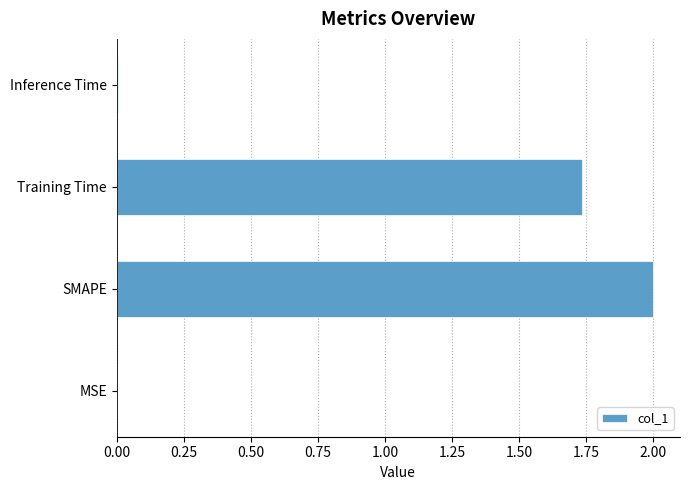

At which label is the value closest to 1?

Training Time